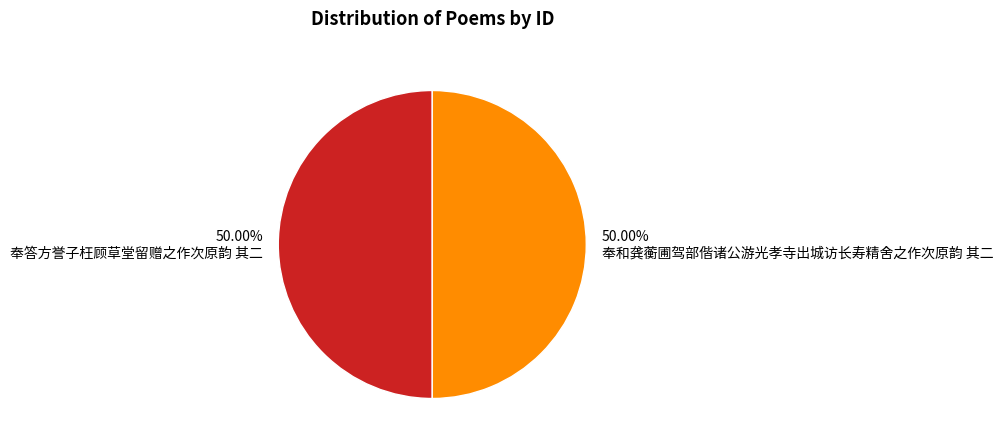

To the nearest percent, what is the combined percentage of 奉答方誉子枉顾草堂留赠之作次原韵 其二 and 奉和龚蘅圃驾部偕诸公游光孝寺出城访长寿精舍之作次原韵 其二?

100%